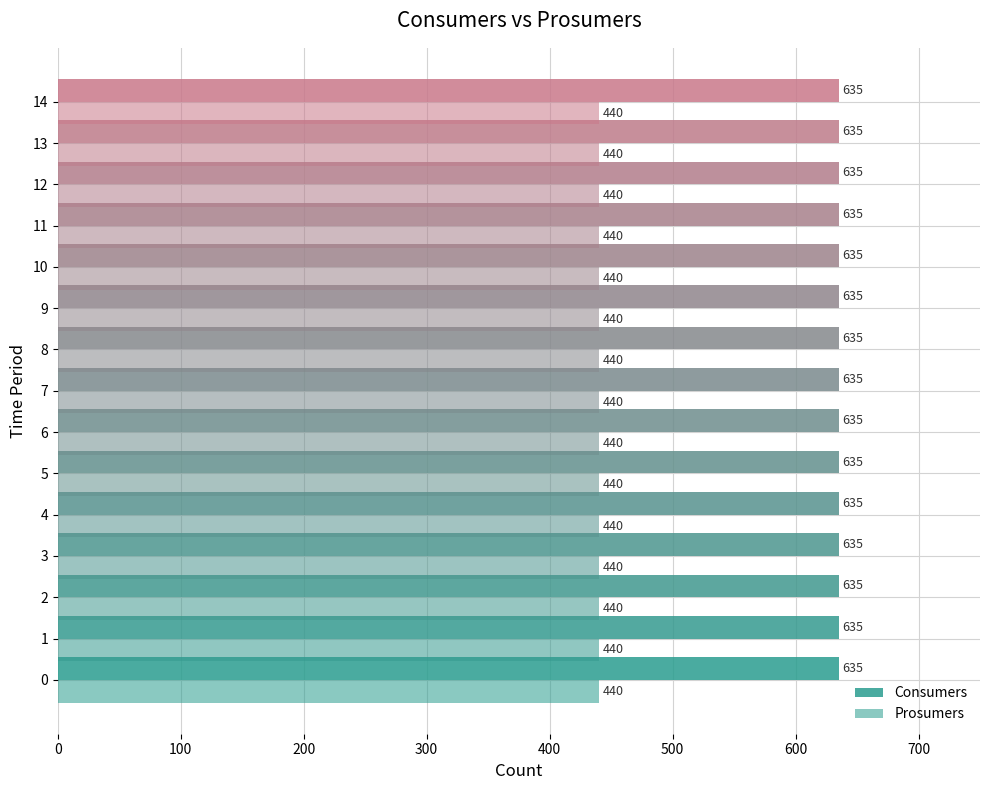

The value of Consumers at 4 is 635. True or false?

True